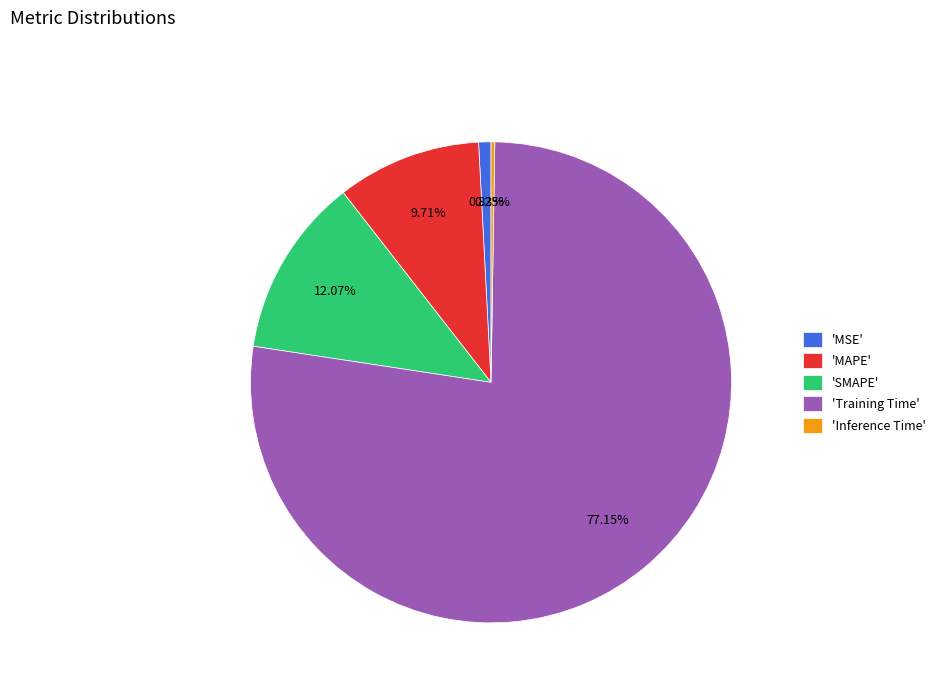

To the nearest percent, what is the average slice percentage?

20%